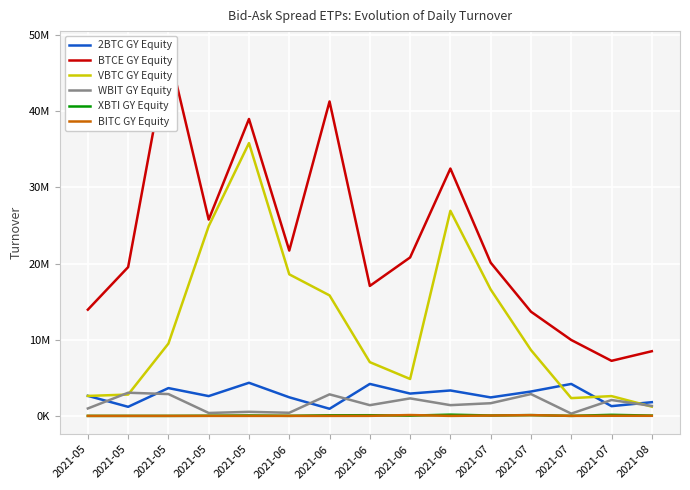

What is the difference between the second highest and minimum values in the BITC GY Equity series?

97786.8